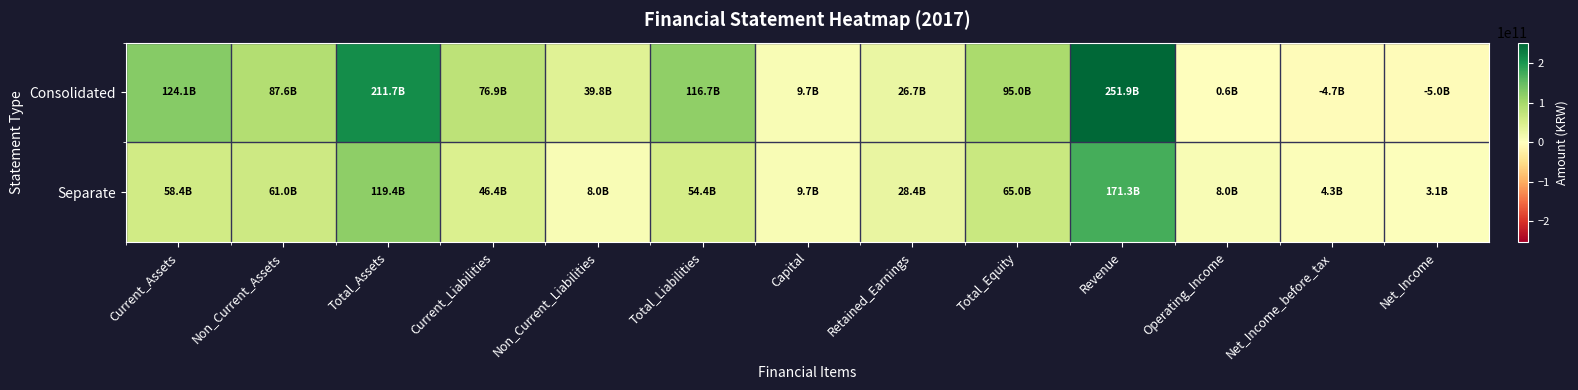

At which category is the sum across all series the highest?

Revenue